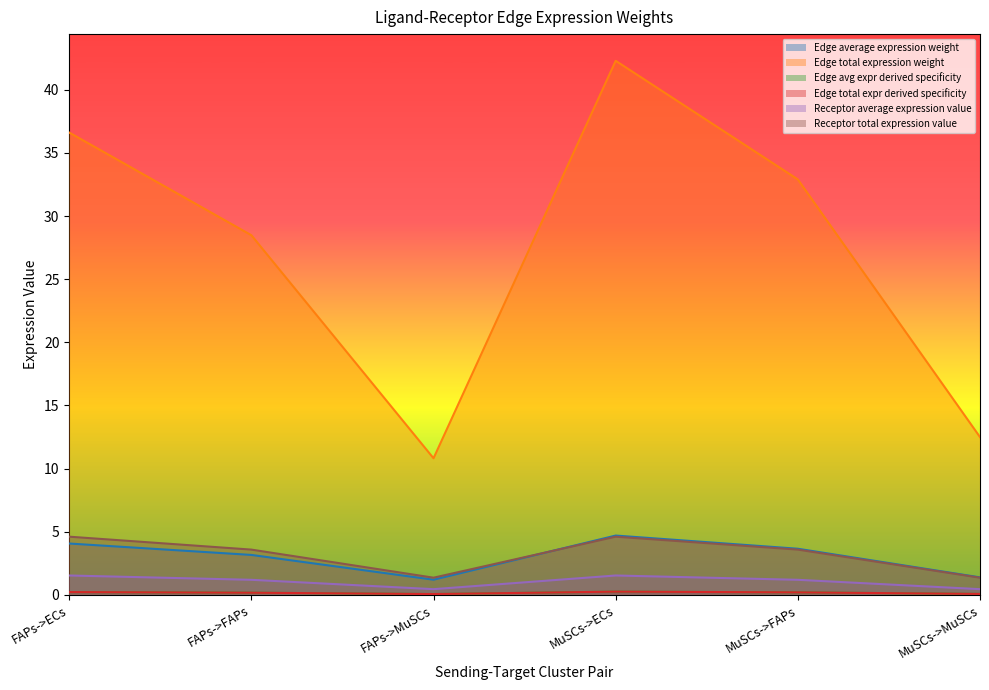

Is it true that Receptor total expression value equals 4.6 at FAPs->ECs?

True